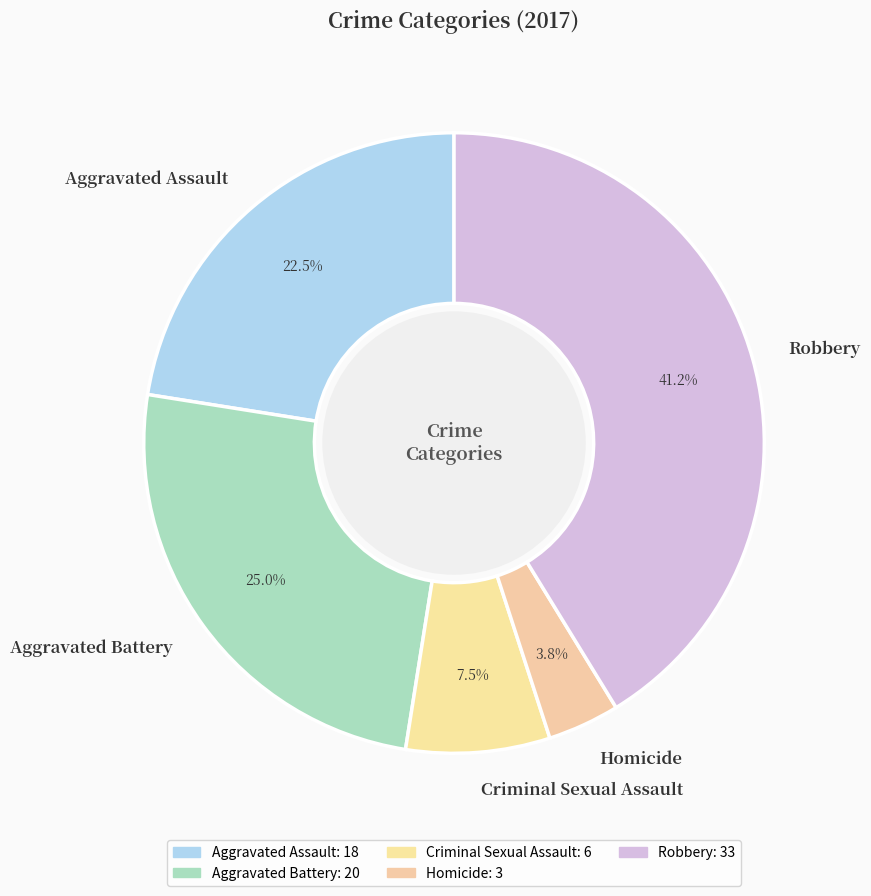

To the nearest percent, what is the average slice percentage?

20%